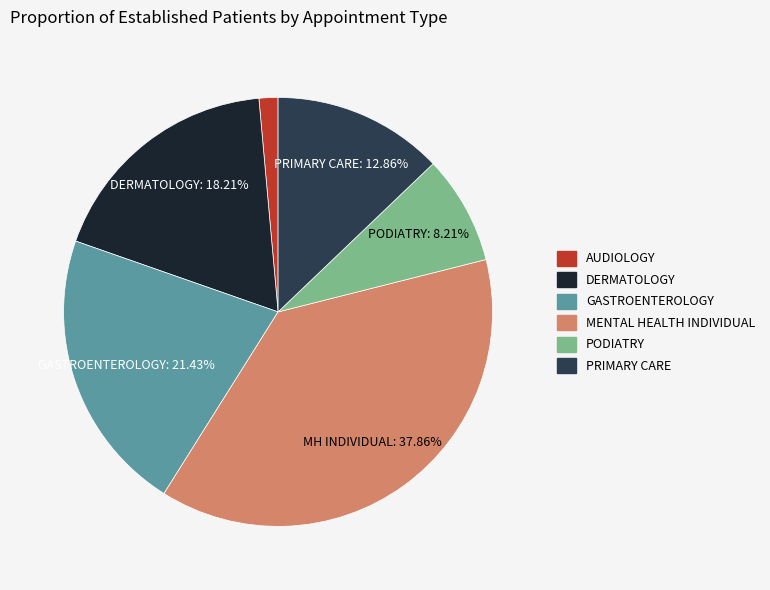

To the nearest percent, what is the difference between the largest and smallest slice percentages?

36%